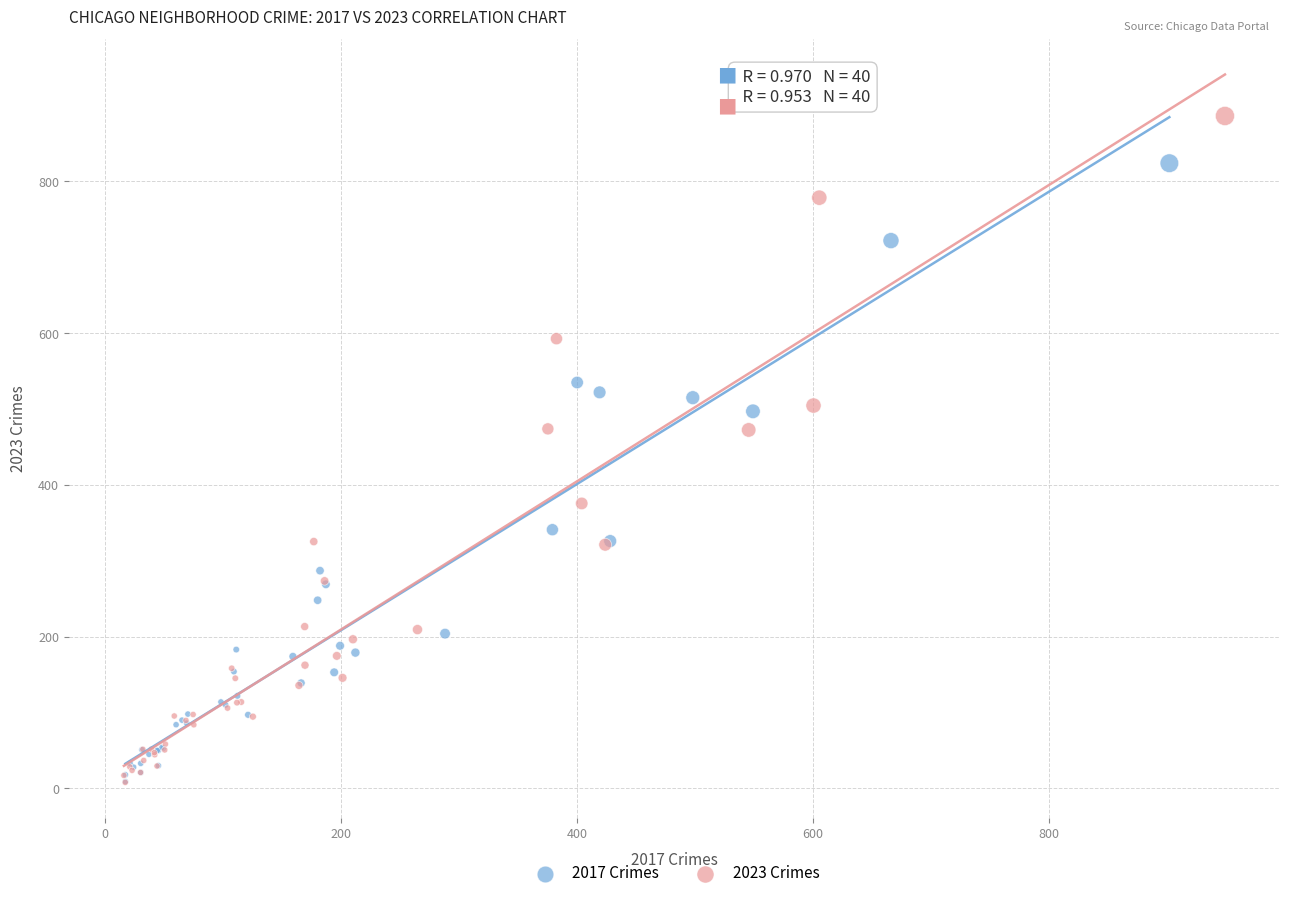

Which series reaches the maximum Y coordinate?

2023 Crimes